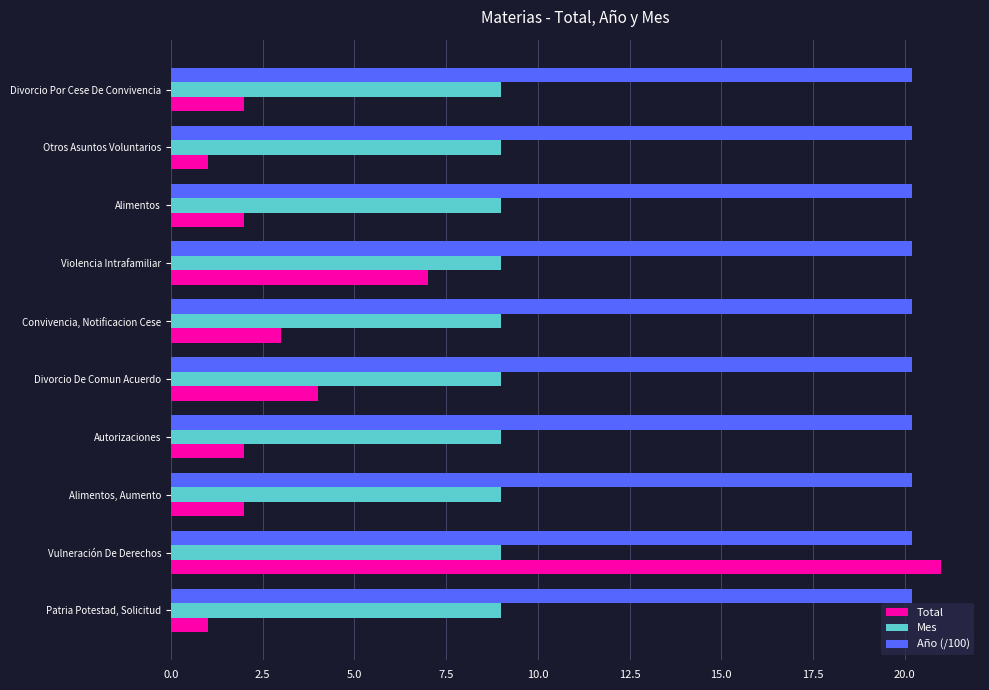

At how many categories does at least one series exceed 8?

10